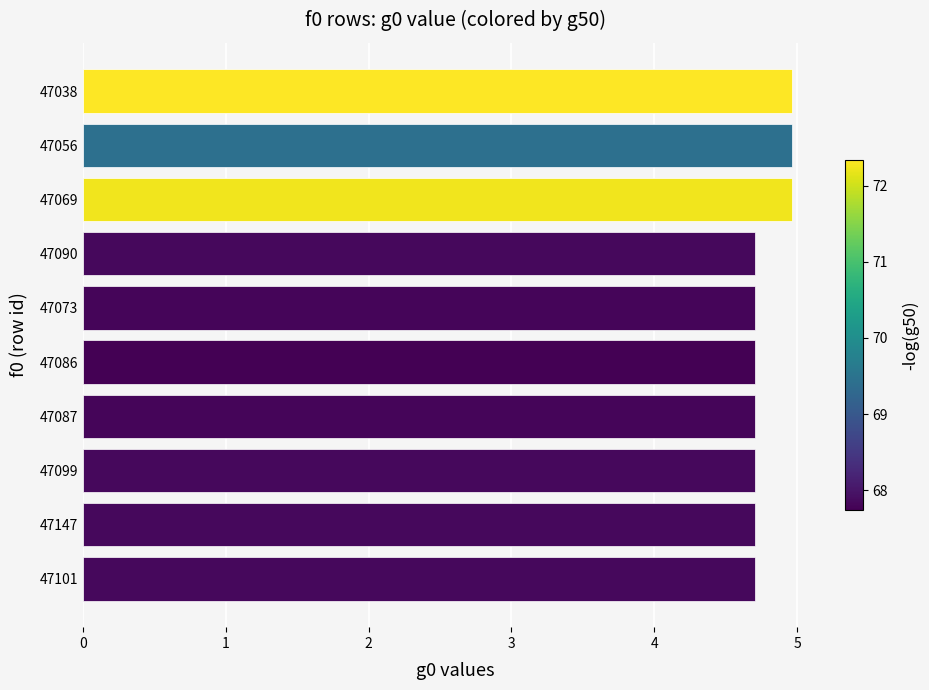

How many bars are there in total?

10